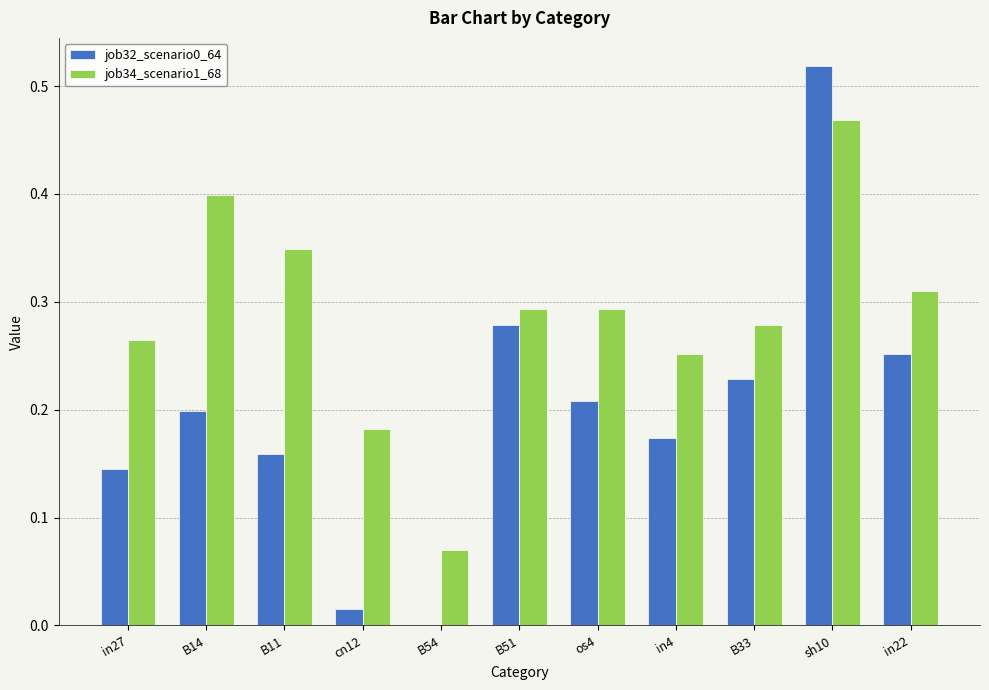

What is the sum of the job32_scenario0_64 values at in22 and in4?

0.4